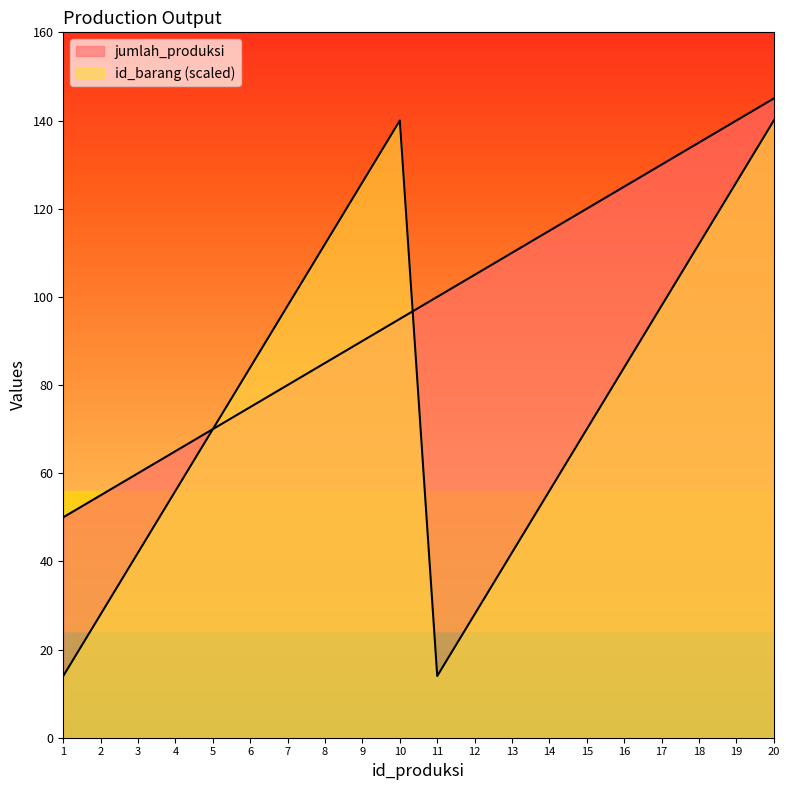

Reading left to right, transcribe all the data shown in this chart.

jumlah_produksi: 50	55	60	65	70	75	80	85	90	95	100	105	110	115	120	125	130	135	140	145
id_barang: 14	28	42	56	70	84	98	112	126	140	14	28	42	56	70	84	98	112	126	140